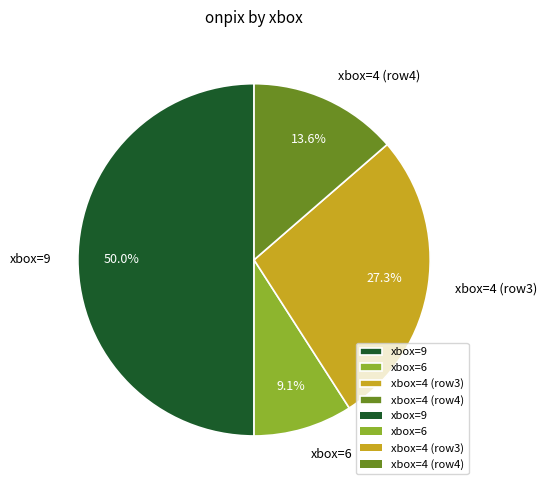

Rank the categories by value from lowest to highest.

xbox=6, xbox=4 (row4), xbox=4 (row3), xbox=9